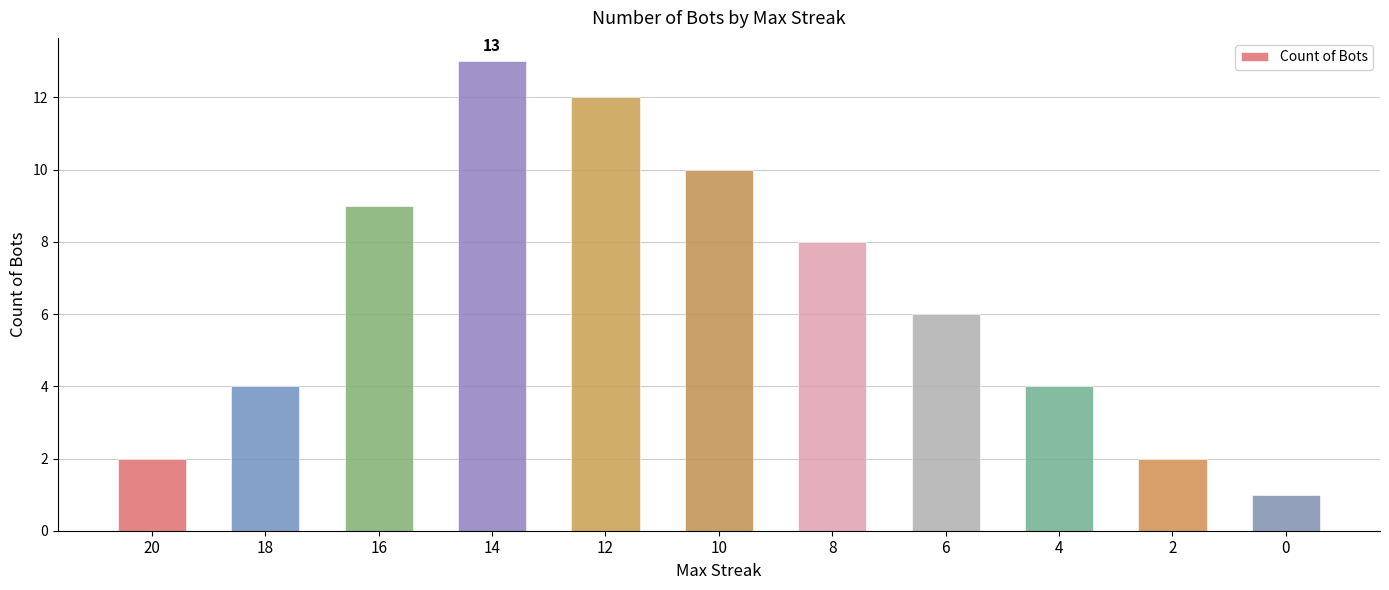

Reading left to right, extract all data points from this chart.

2	4	9	13	12	10	8	6	4	2	1